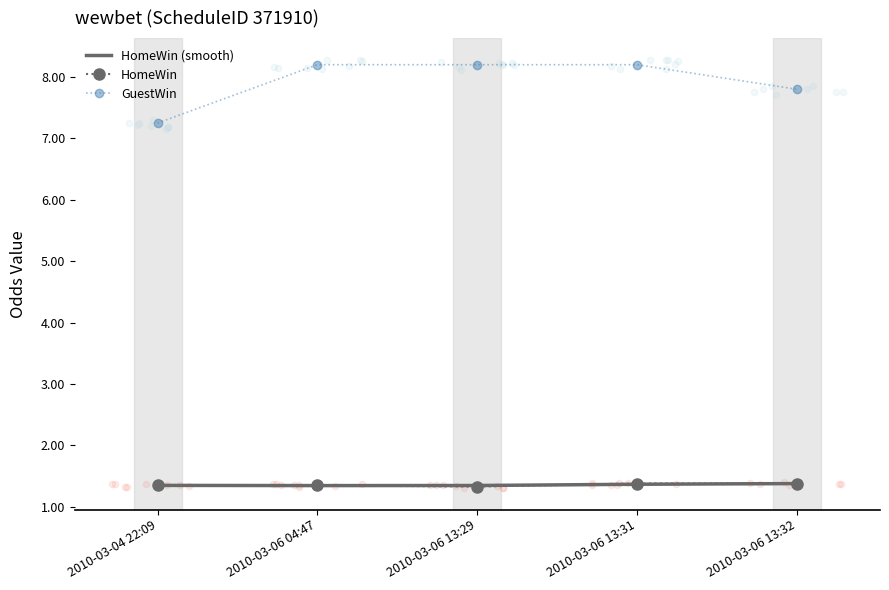

What is the total value across all series at 2010-03-04 22:09?

9.9